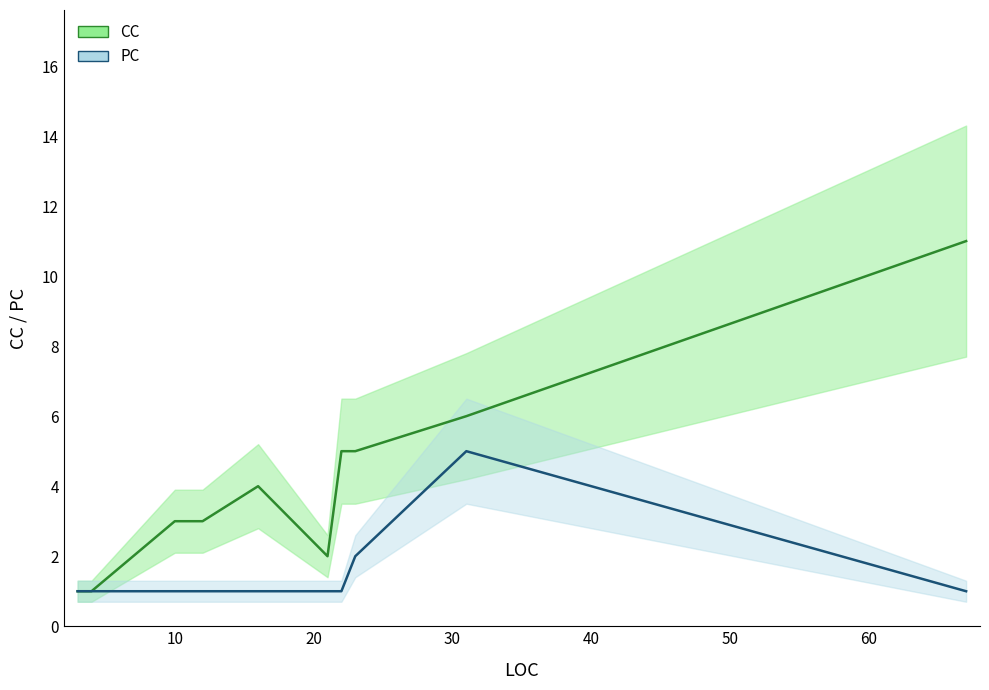

The value of PC_line at 30 is 1. True or false?

False